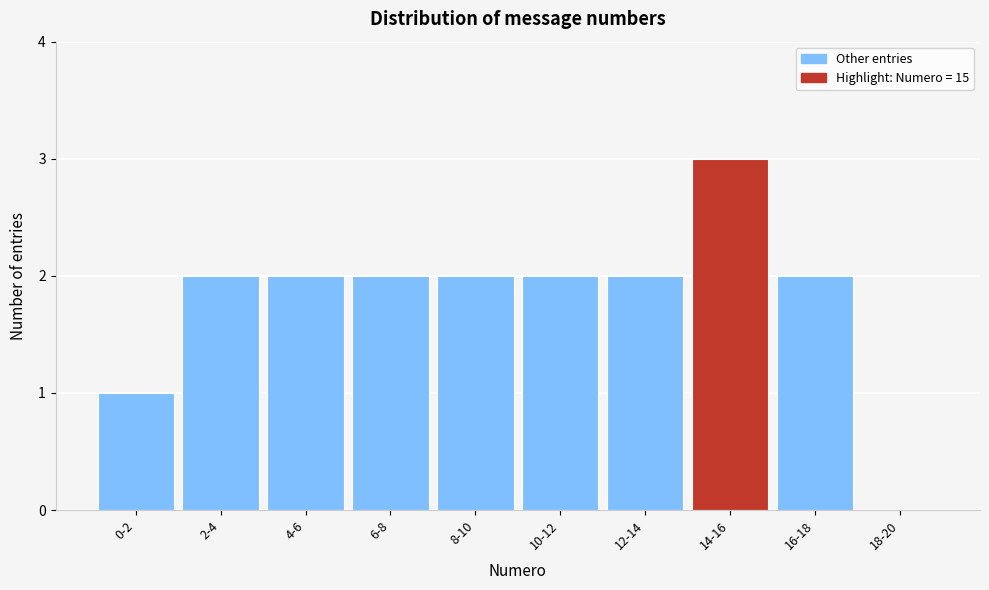

Reading left to right, what are all the values shown in this chart?

0-2=1	2-4=2	4-6=2	6-8=2	8-10=2	10-12=2	12-14=2	14-16=3	16-18=2	18-20=0